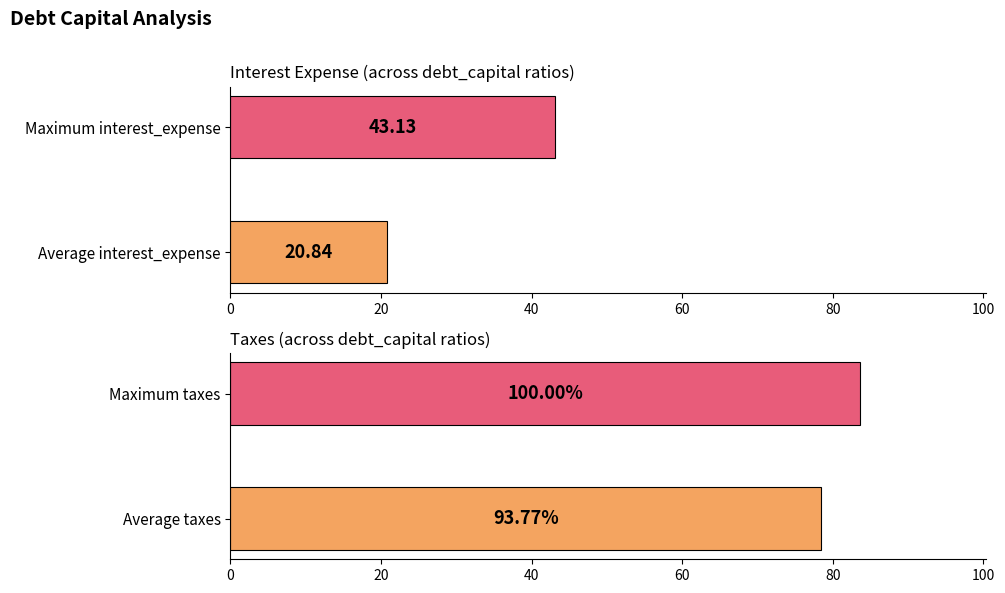

Between 0 and 20, which series saw the biggest shift?

interest_expense